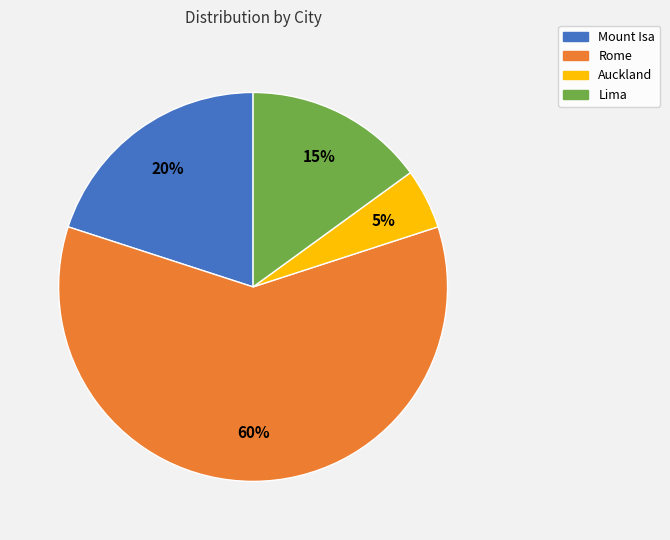

How many slices are in this pie chart?

4